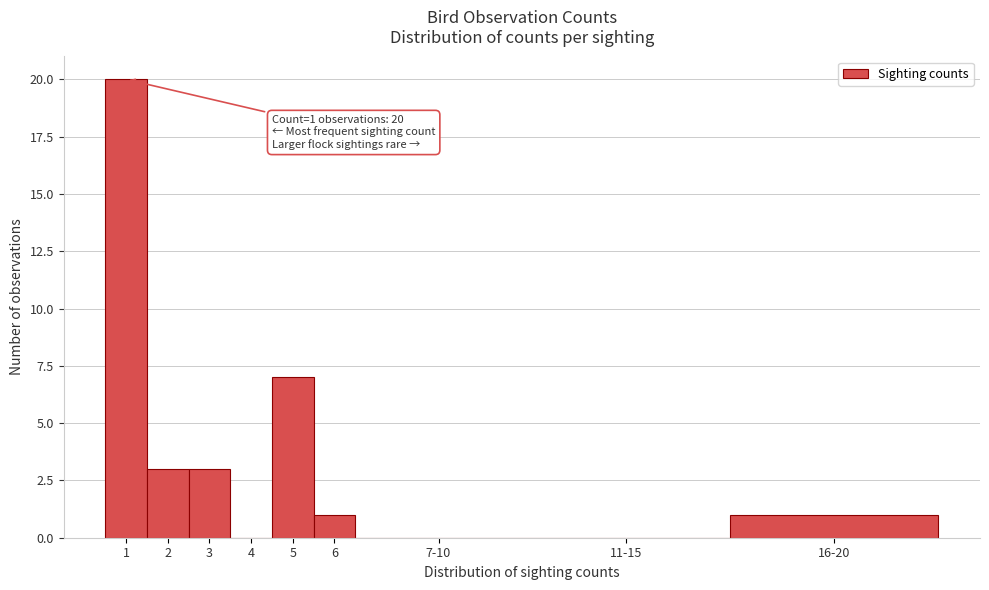

Reading right to left, transcribe all the data shown in this chart.

16-20=1	11-15=0	7-10=0	6=1	5=7	4=0	3=3	2=3	1=20